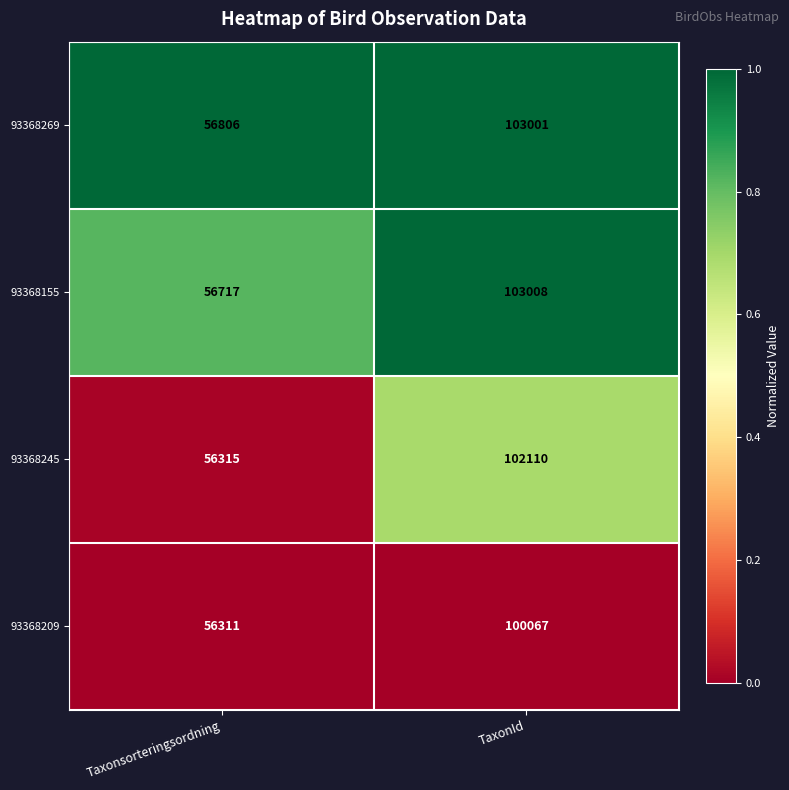

What is the total value across all series at Taxonsorteringsordning?

226149